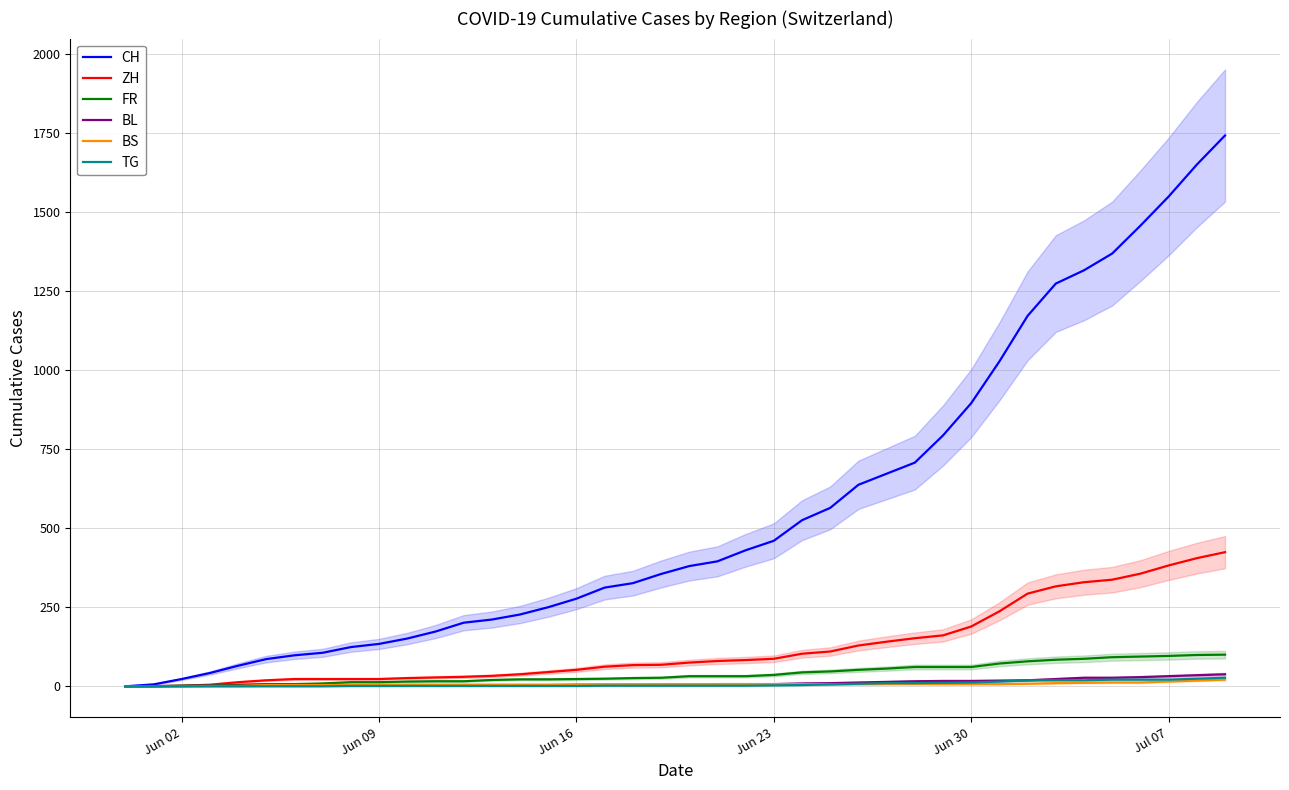

At which label does TG first exceed 2?

Jun 23